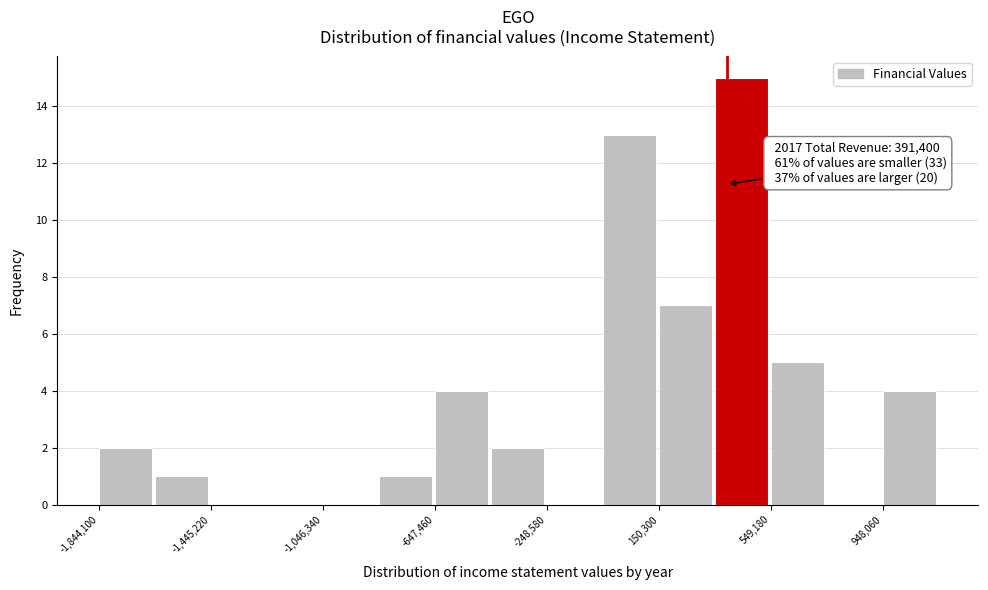

Read against the x-axis, roughly where is the centre of the tallest bar?

450000